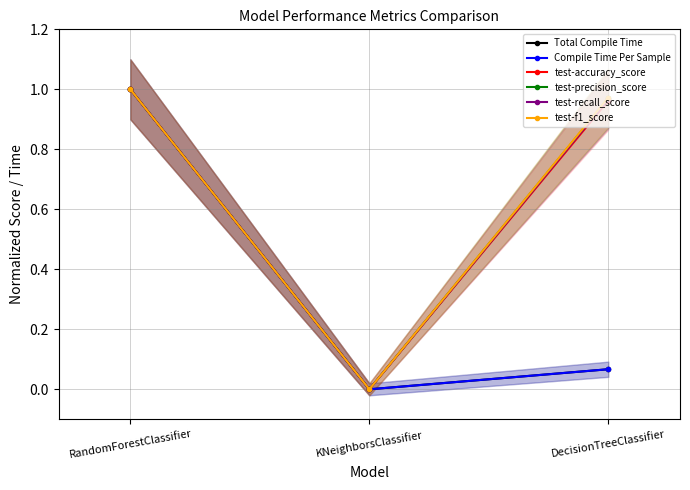

Between DecisionTreeClassifier and KNeighborsClassifier, which is larger?

DecisionTreeClassifier